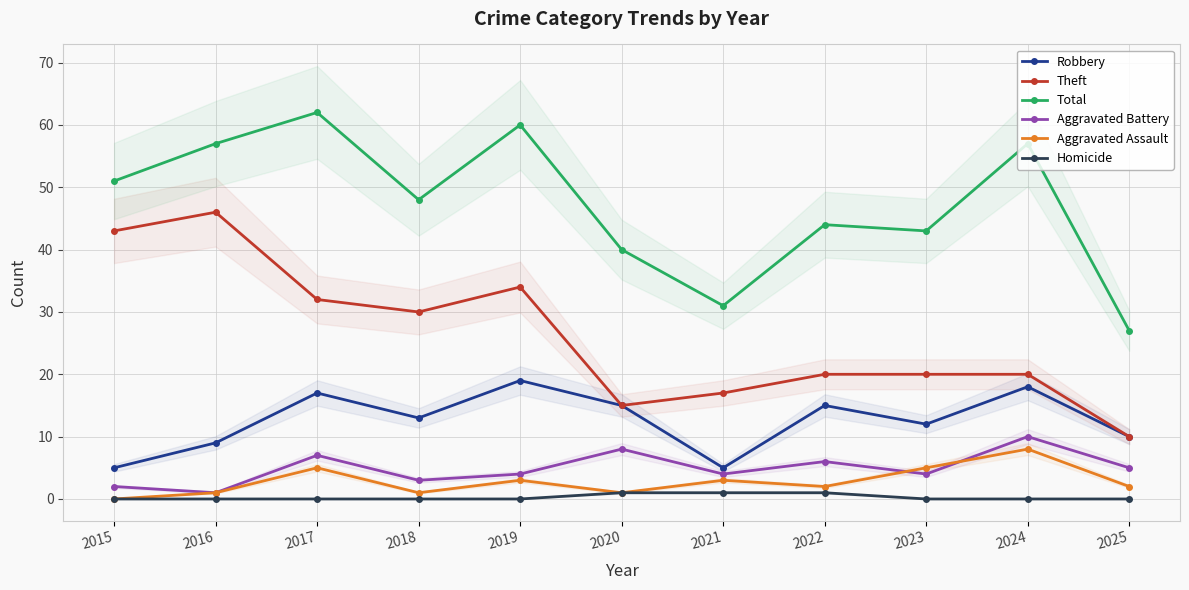

What is the greatest value displayed?

62